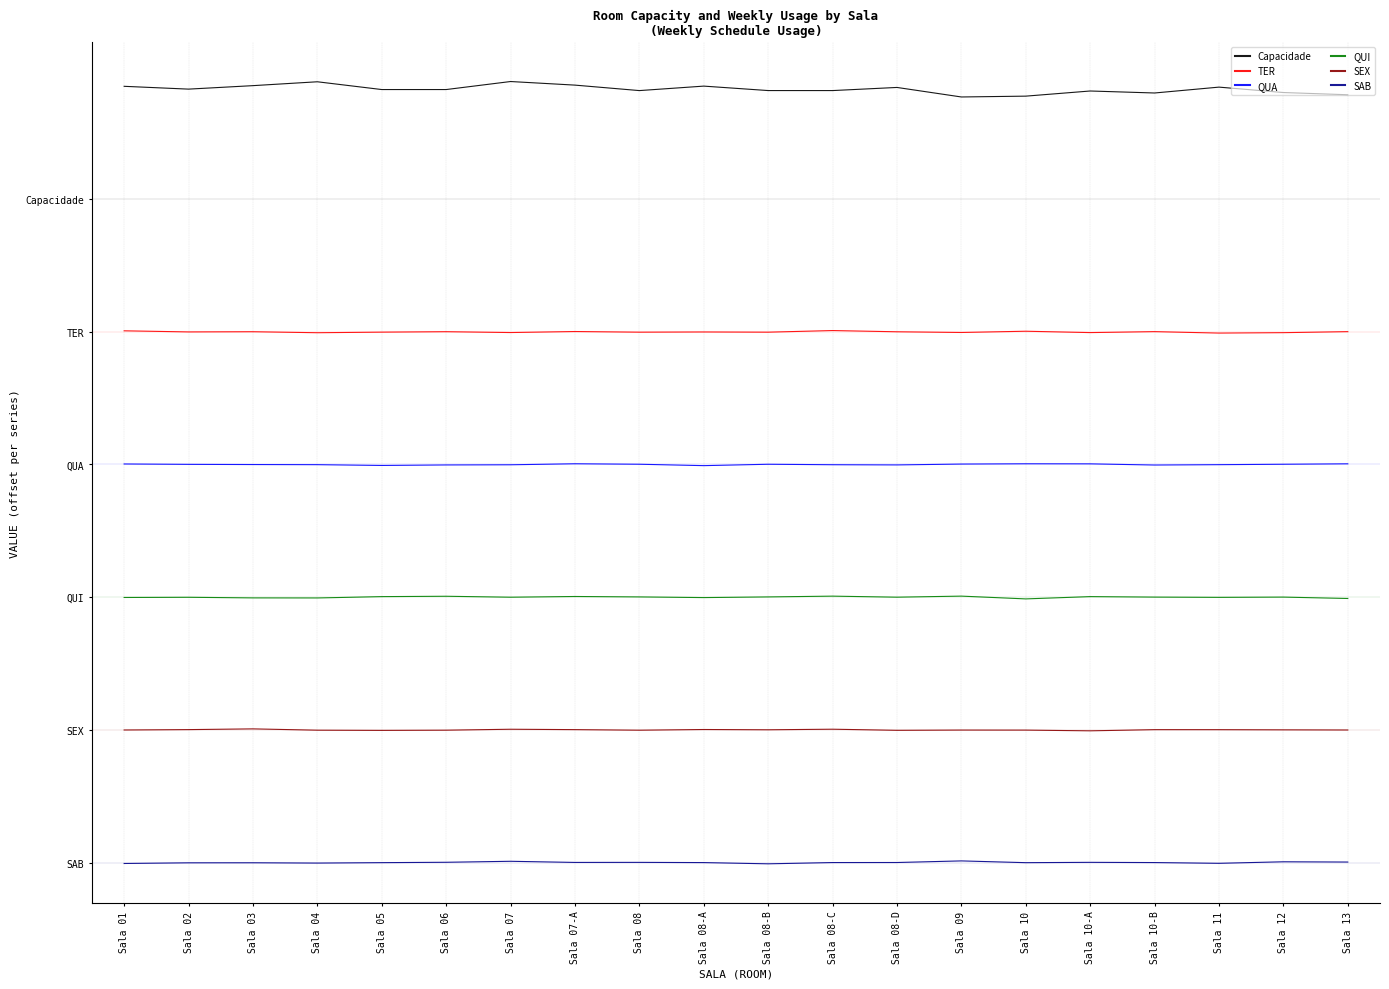

True or false: Capacidade and QUI intersect in this chart.

False